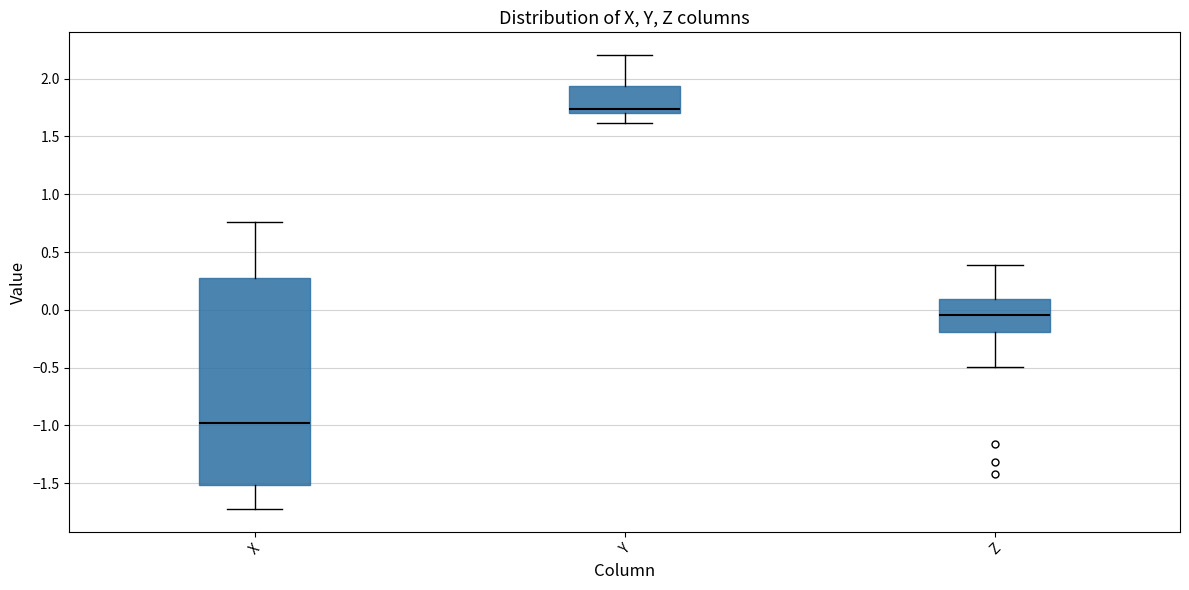

Reading left to right, read every box against the y-axis: the position of its median line, the range the box covers, and the ends of its whiskers. The values are not printed on the chart, so give them approximately, as read against the axis.

X: median -0.95, box -1.50 to 0.25, whiskers -1.70 to 0.75
Y: median 1.75, box 1.70 to 1.95, whiskers 1.60 to 2.20
Z: median -0.05, box -0.20 to 0.10, whiskers -0.50 to 0.40